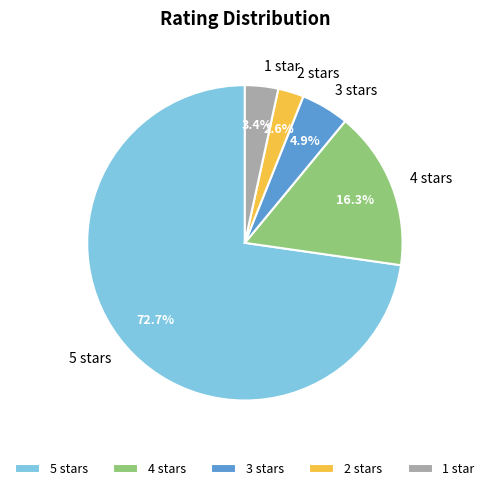

Which has a higher value, 2 stars or 4 stars?

4 stars